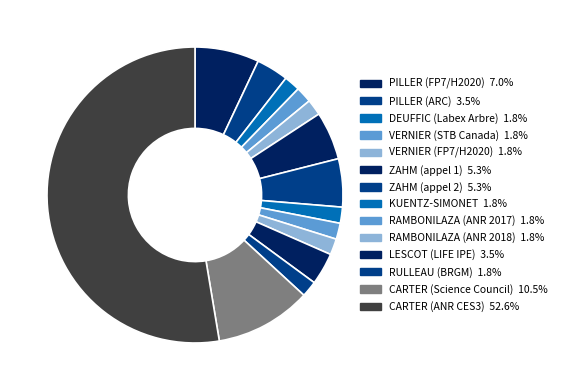

What percentage is NOT represented by ZAHM (appel 1)?

94.7%